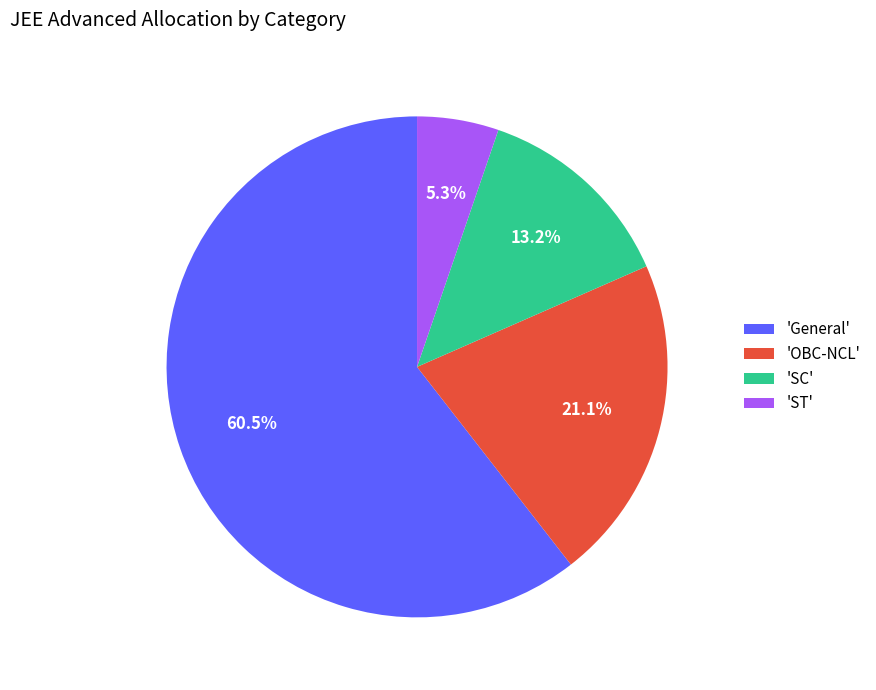

How much of the chart is everything except 'OBC-NCL'?

78.9%